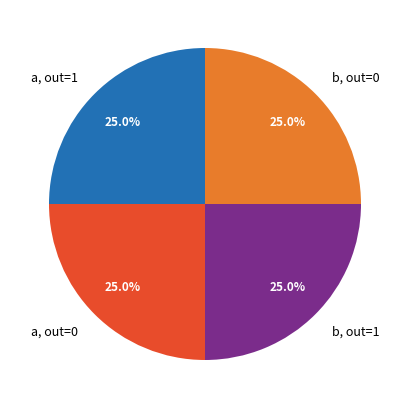

What is the ratio of the value at b, out=0 to the value at a, out=0?

1.0